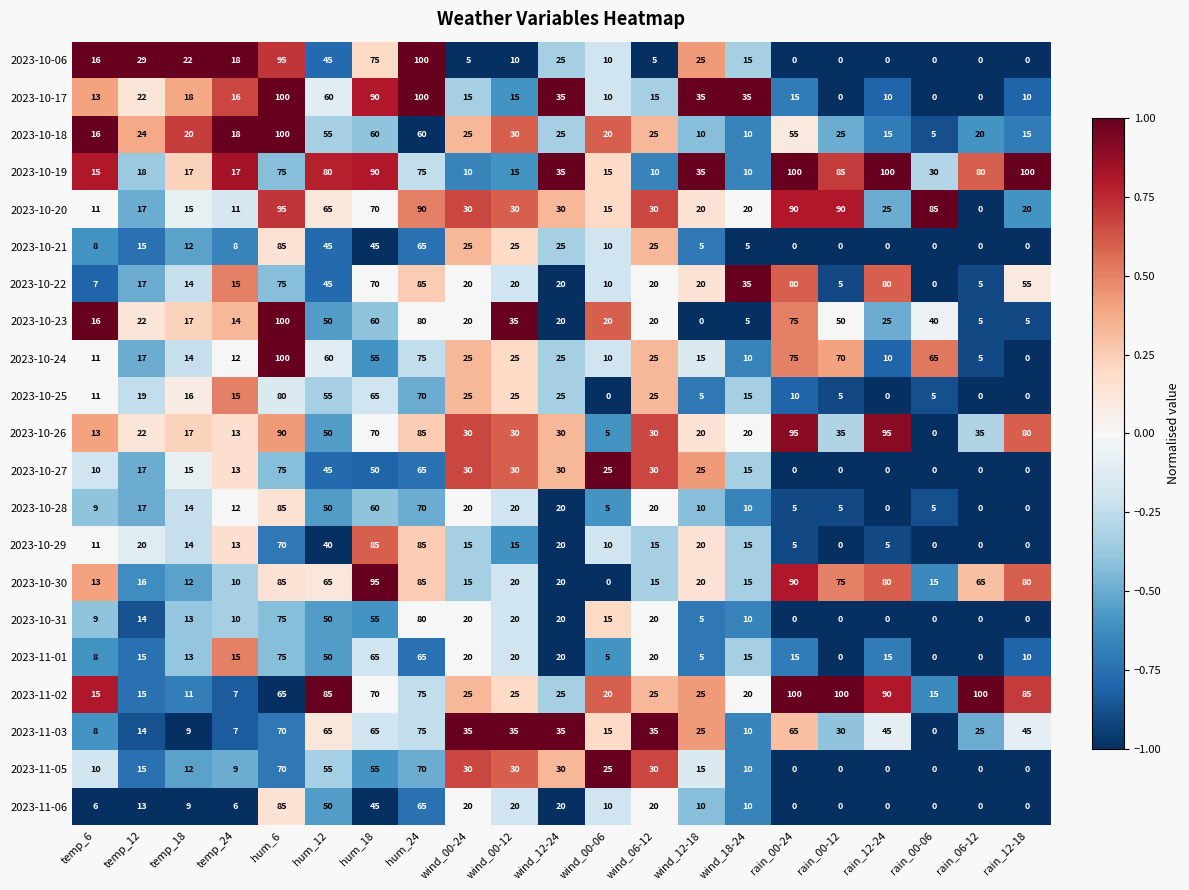

Where does the 2023-10-22 series first go above 20?

hum_6